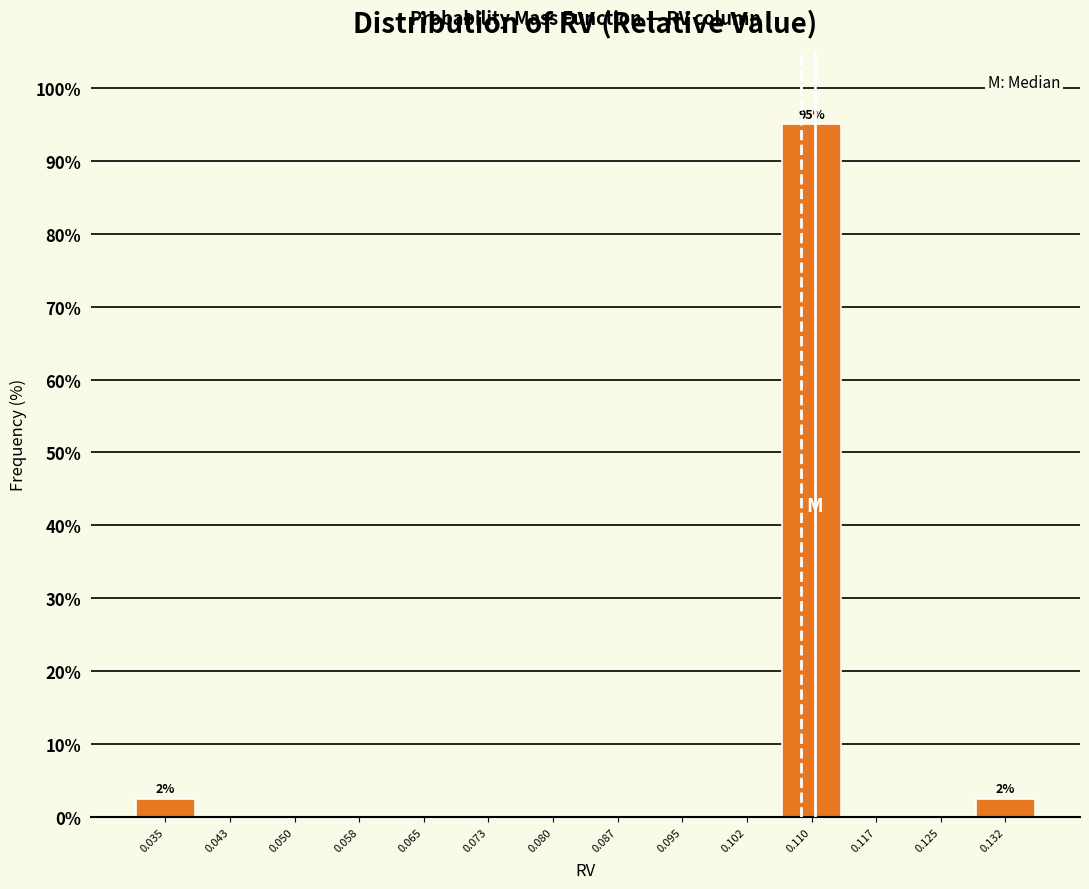

Which range on the x-axis has the tallest bar?

0.106 to 0.114